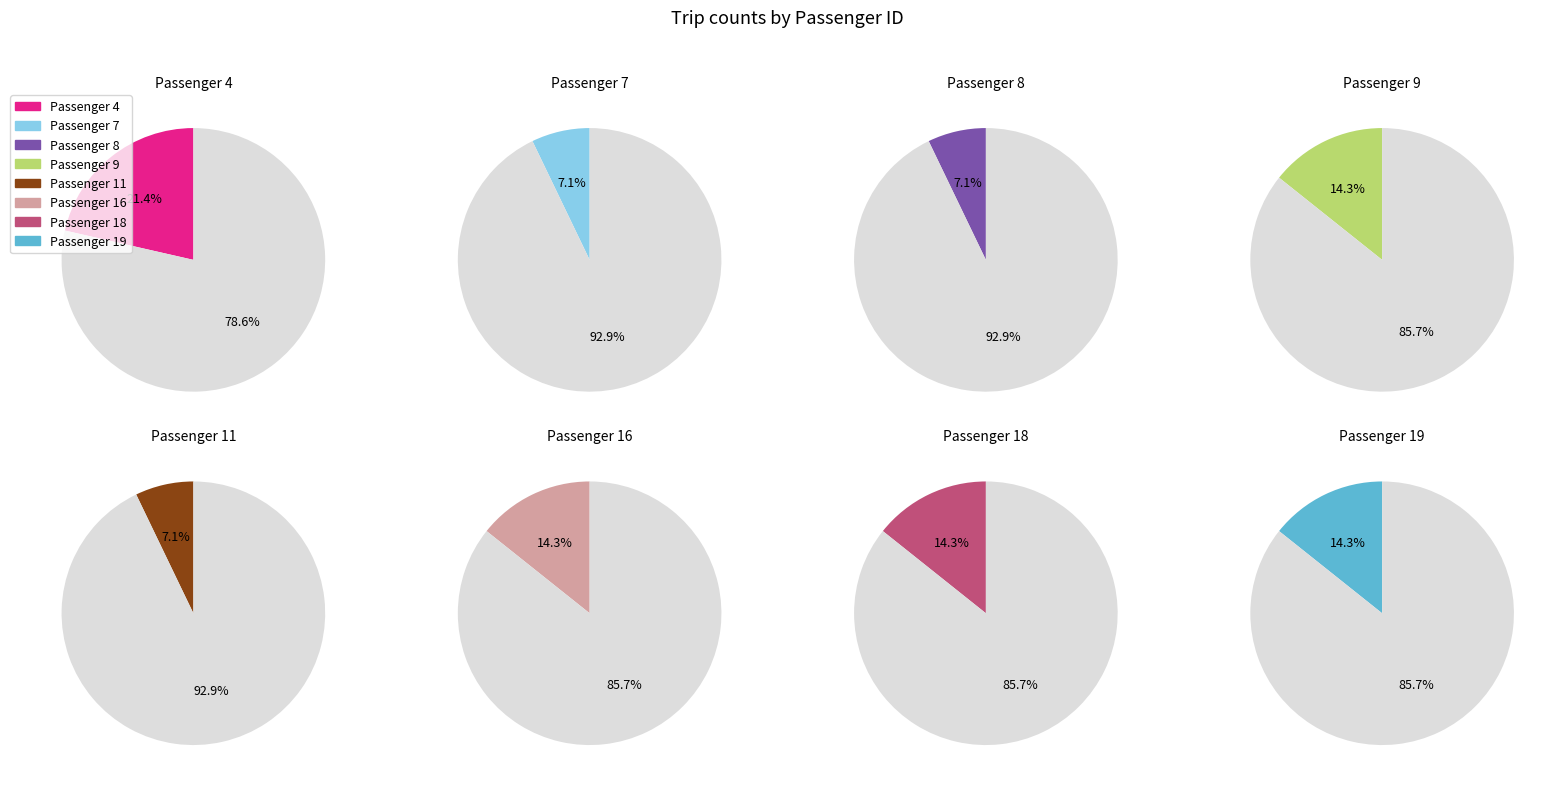

To the nearest percent, what is the average slice percentage?

12%